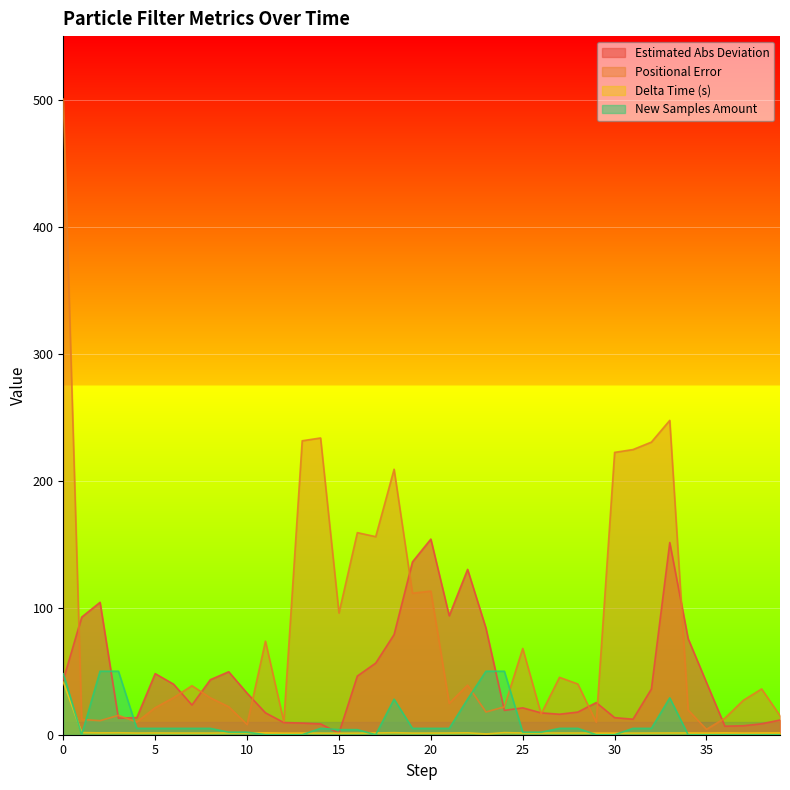

The value of new_samples_amount at 13 is 0.0. True or false?

True